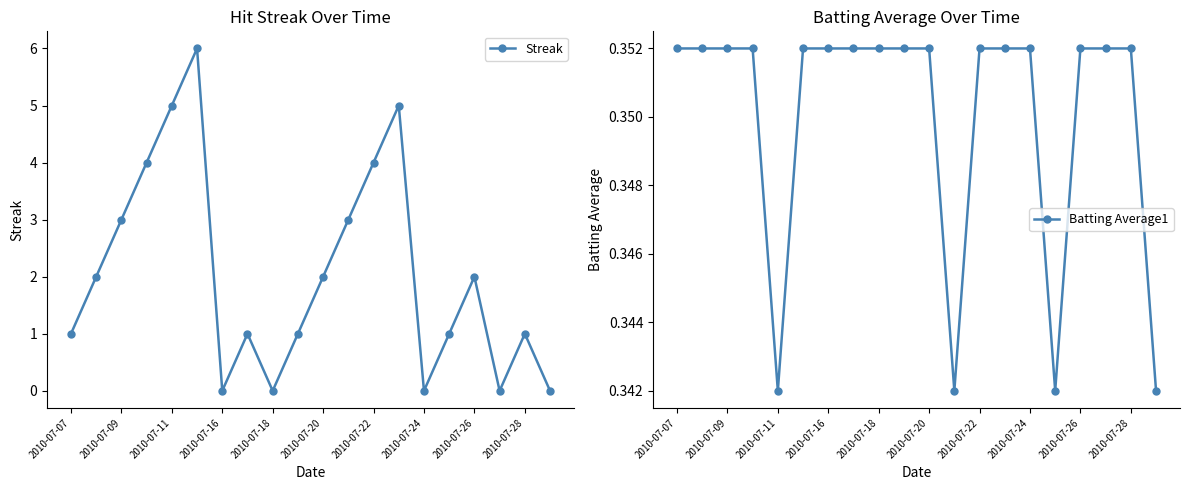

What is the minimum value for Batting Average1?

0.3